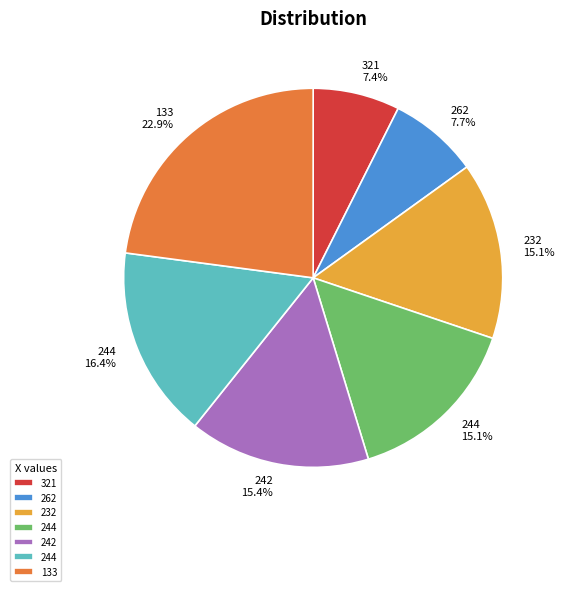

Is there any slice that represents more than half of the pie?

No